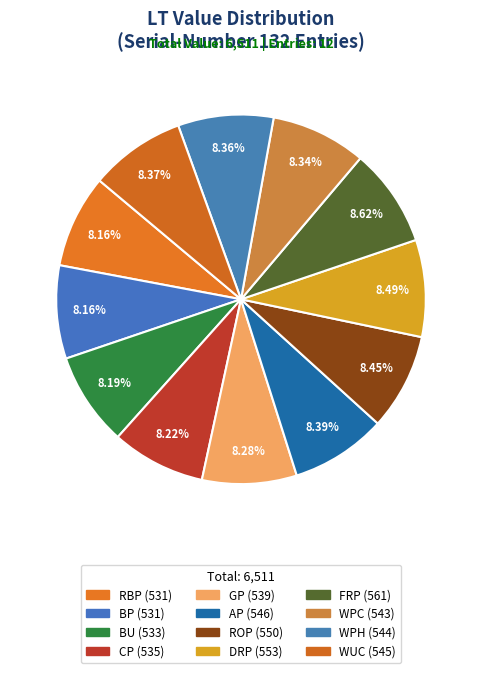

How many slices are in this pie chart?

12